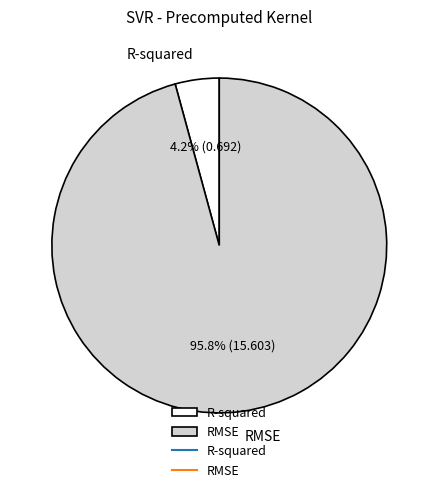

To the nearest percent, what is the average slice percentage?

50%